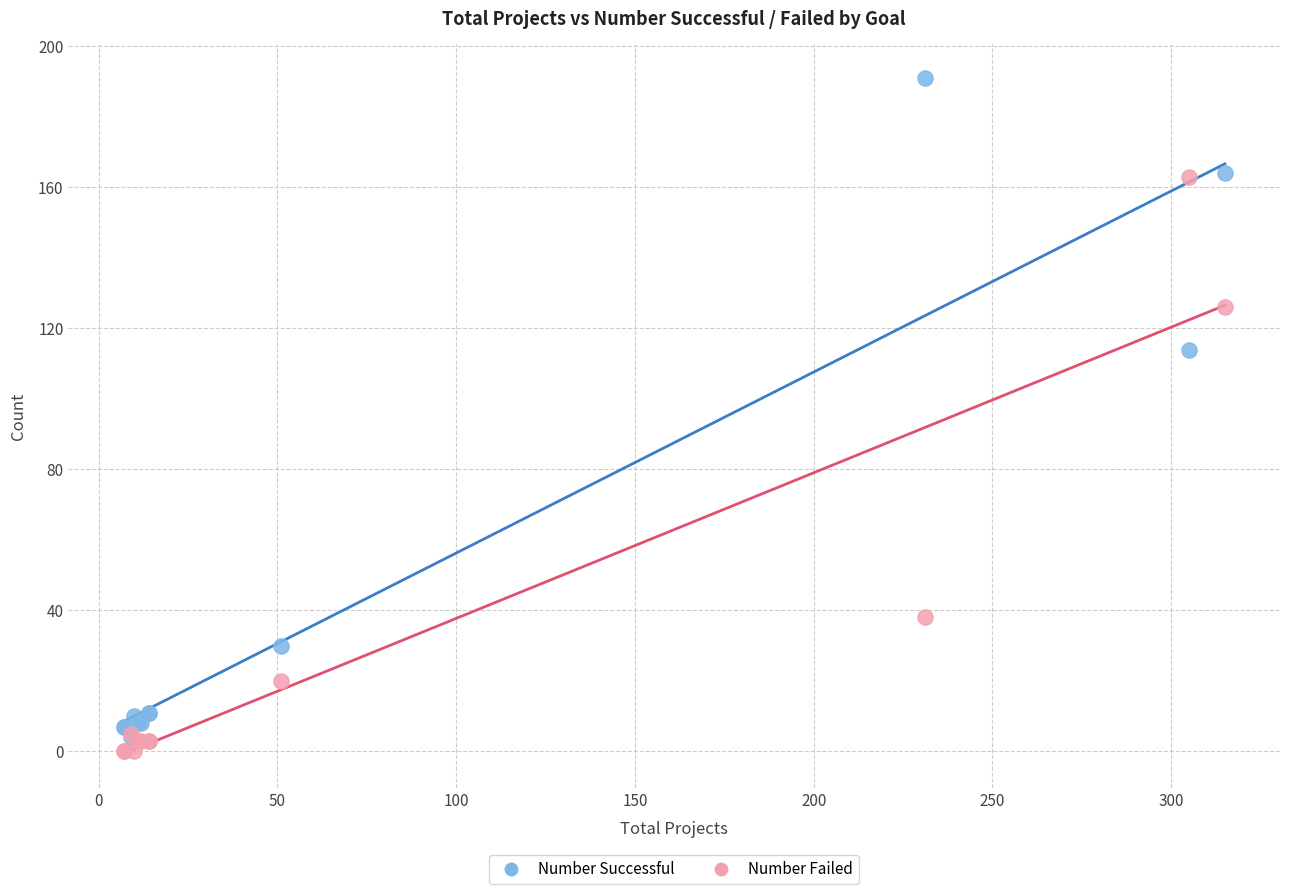

Which series has the widest spread of Y values?

Number Successful